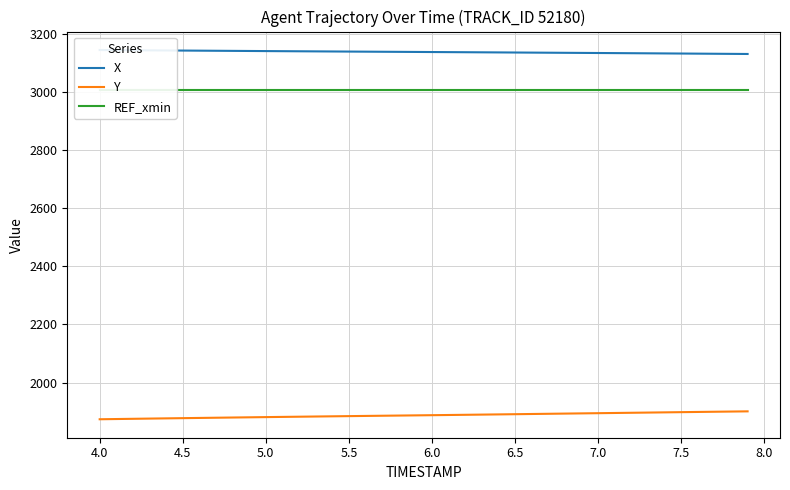

What is the maximum value for Y?

1900.9